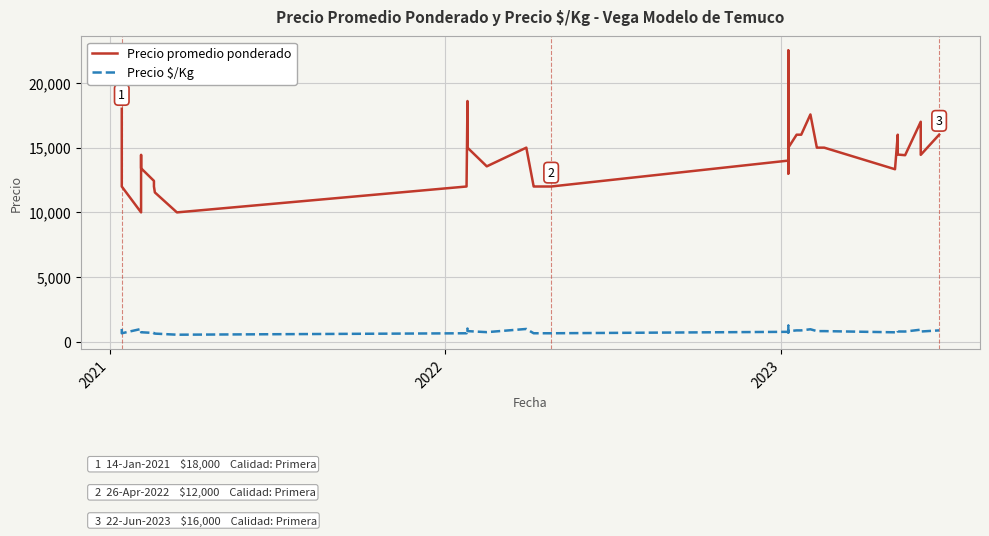

The Precio $/Kg series shows 251 at 4. True or false?

False